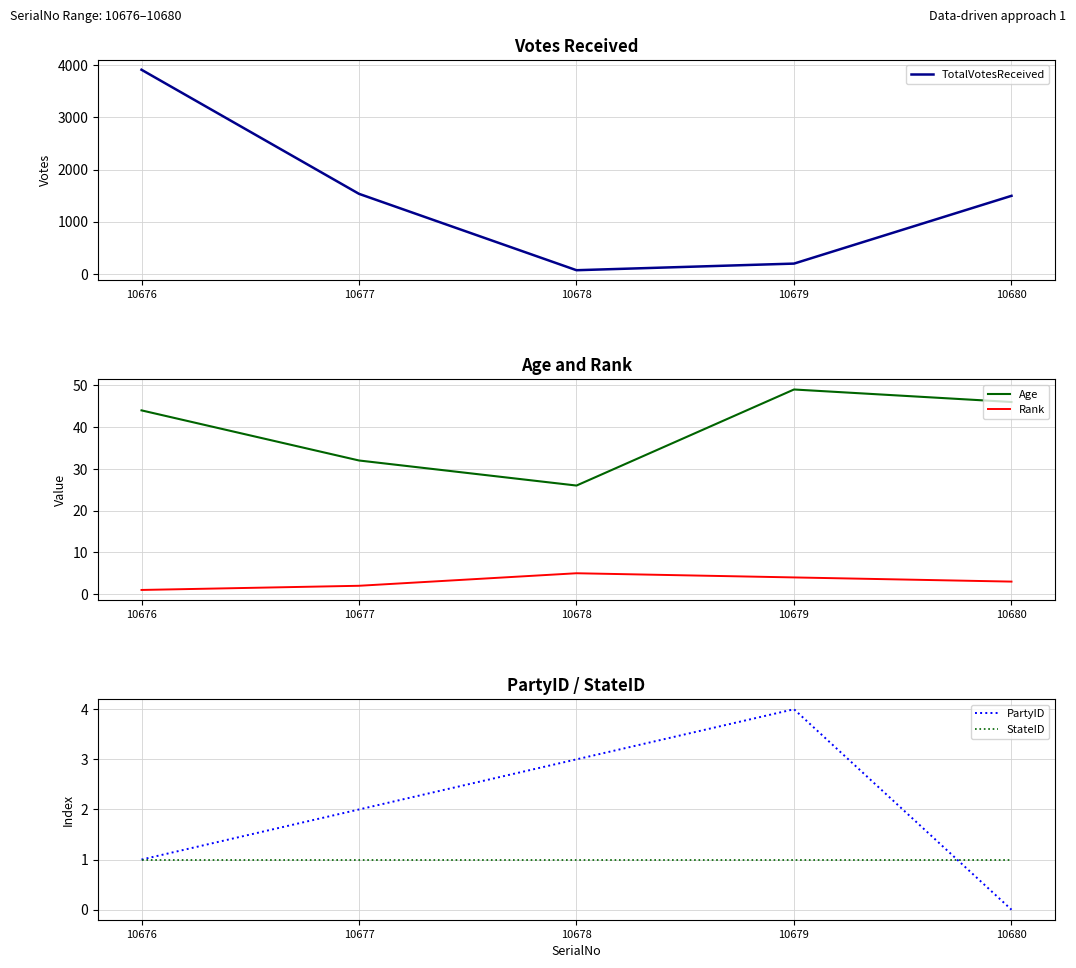

Which series has the widest spread of values?

TotalVotesReceived